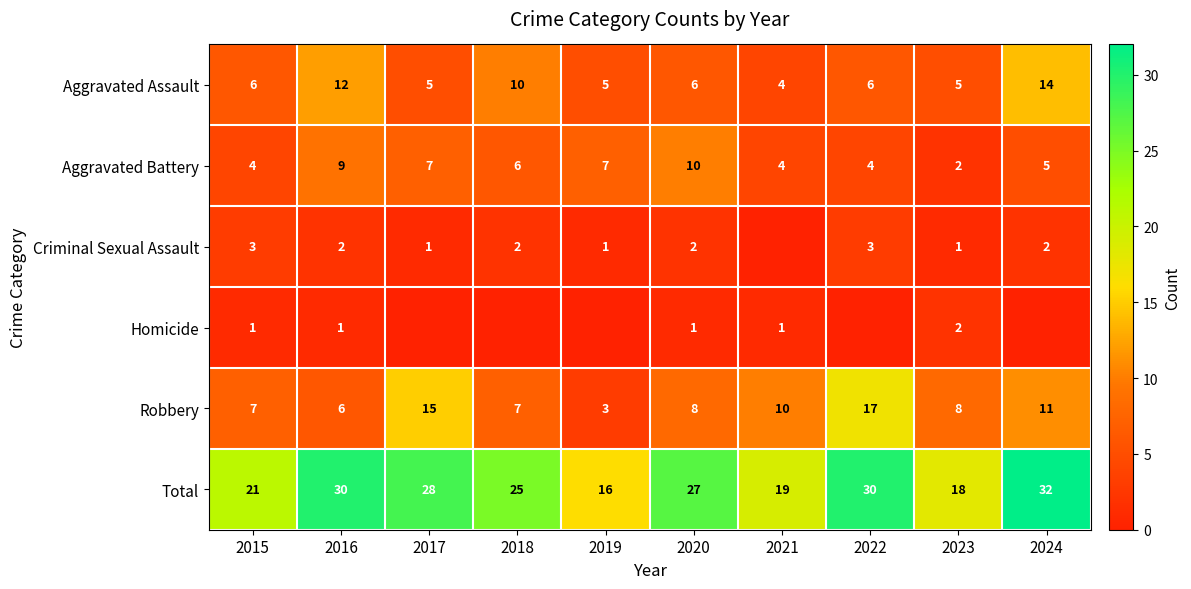

Between 2023 and 2017, which is larger?

2023